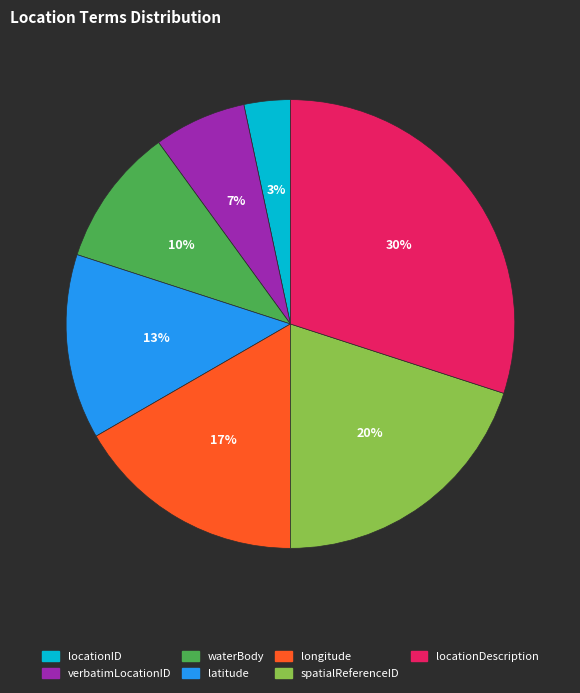

Combined, do waterBody and longitude account for over 50%?

No